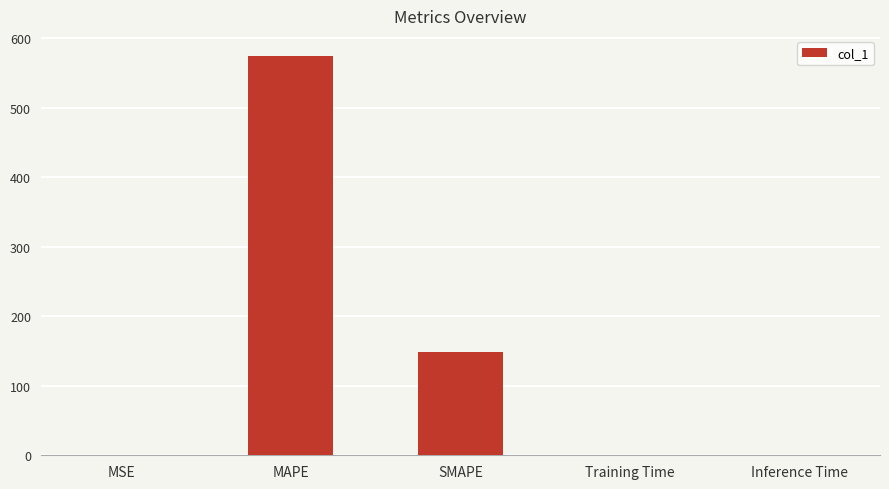

Is it true that the value at MAPE is 353.4?

False